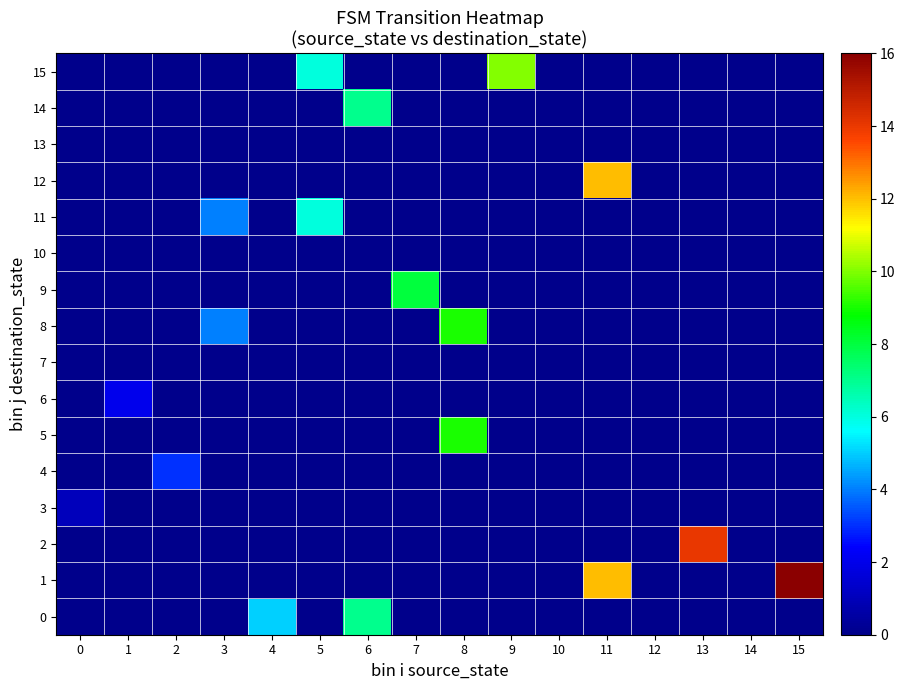

Reading left to right, extract all data points from this chart.

15: 0=0	1=0	2=0	3=0	4=0	5=6	6=0	7=0	8=0	9=10	10=0	11=0	12=0	13=0	14=0	15=0
14: 0=0	1=0	2=0	3=0	4=0	5=0	6=7	7=0	8=0	9=0	10=0	11=0	12=0	13=0	14=0	15=0
13: 0=0	1=0	2=0	3=0	4=0	5=0	6=0	7=0	8=0	9=0	10=0	11=0	12=0	13=0	14=0	15=0
12: 0=0	1=0	2=0	3=0	4=0	5=0	6=0	7=0	8=0	9=0	10=0	11=12	12=0	13=0	14=0	15=0
11: 0=0	1=0	2=0	3=4	4=0	5=6	6=0	7=0	8=0	9=0	10=0	11=0	12=0	13=0	14=0	15=0
10: 0=0	1=0	2=0	3=0	4=0	5=0	6=0	7=0	8=0	9=0	10=0	11=0	12=0	13=0	14=0	15=0
9: 0=0	1=0	2=0	3=0	4=0	5=0	6=0	7=8	8=0	9=0	10=0	11=0	12=0	13=0	14=0	15=0
8: 0=0	1=0	2=0	3=4	4=0	5=0	6=0	7=0	8=9	9=0	10=0	11=0	12=0	13=0	14=0	15=0
7: 0=0	1=0	2=0	3=0	4=0	5=0	6=0	7=0	8=0	9=0	10=0	11=0	12=0	13=0	14=0	15=0
6: 0=0	1=2	2=0	3=0	4=0	5=0	6=0	7=0	8=0	9=0	10=0	11=0	12=0	13=0	14=0	15=0
5: 0=0	1=0	2=0	3=0	4=0	5=0	6=0	7=0	8=9	9=0	10=0	11=0	12=0	13=0	14=0	15=0
4: 0=0	1=0	2=3	3=0	4=0	5=0	6=0	7=0	8=0	9=0	10=0	11=0	12=0	13=0	14=0	15=0
3: 0=1	1=0	2=0	3=0	4=0	5=0	6=0	7=0	8=0	9=0	10=0	11=0	12=0	13=0	14=0	15=0
2: 0=0	1=0	2=0	3=0	4=0	5=0	6=0	7=0	8=0	9=0	10=0	11=0	12=0	13=14	14=0	15=0
1: 0=0	1=0	2=0	3=0	4=0	5=0	6=0	7=0	8=0	9=0	10=0	11=12	12=0	13=0	14=0	15=16
0: 0=0	1=0	2=0	3=0	4=5	5=0	6=7	7=0	8=0	9=0	10=0	11=0	12=0	13=0	14=0	15=0